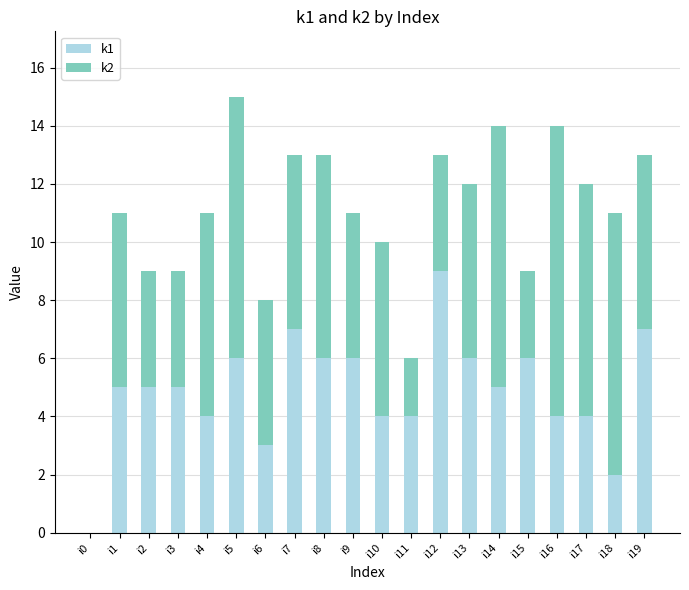

What is the difference between the k1 values at i16 and i0?

4